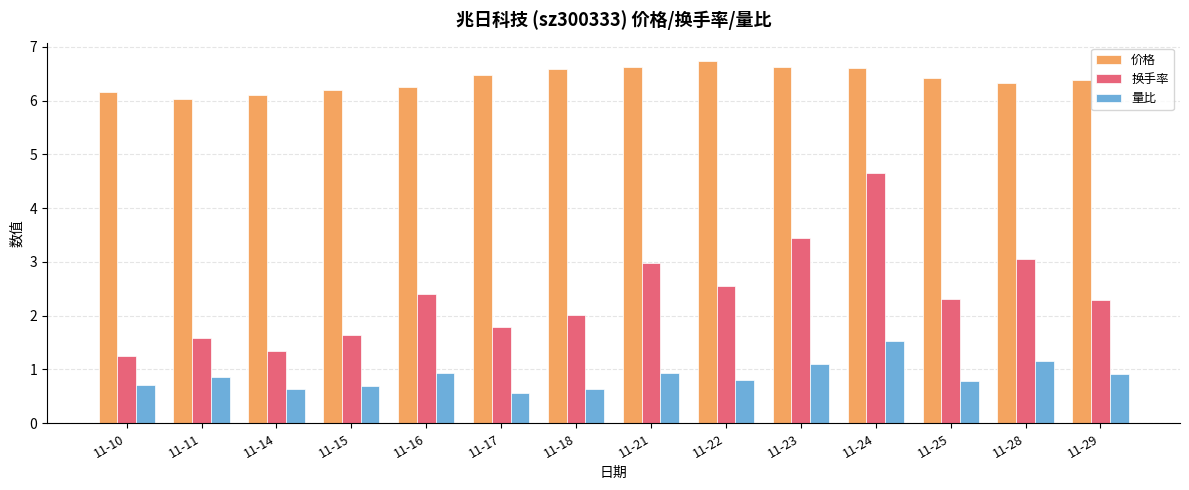

How many bars are there in each group?

3